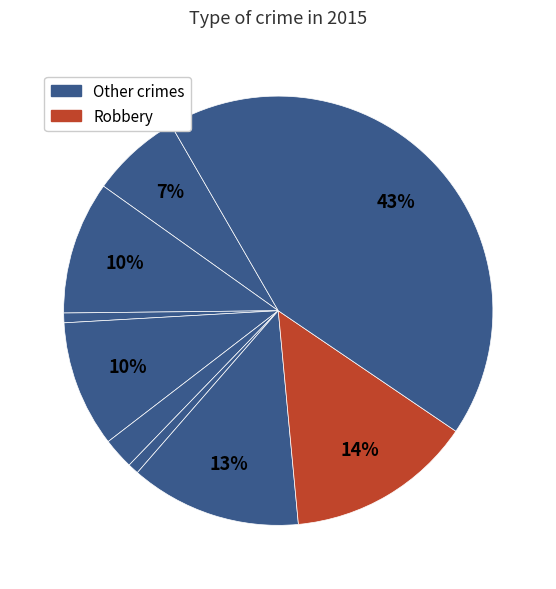

How many slices are in this pie chart?

9